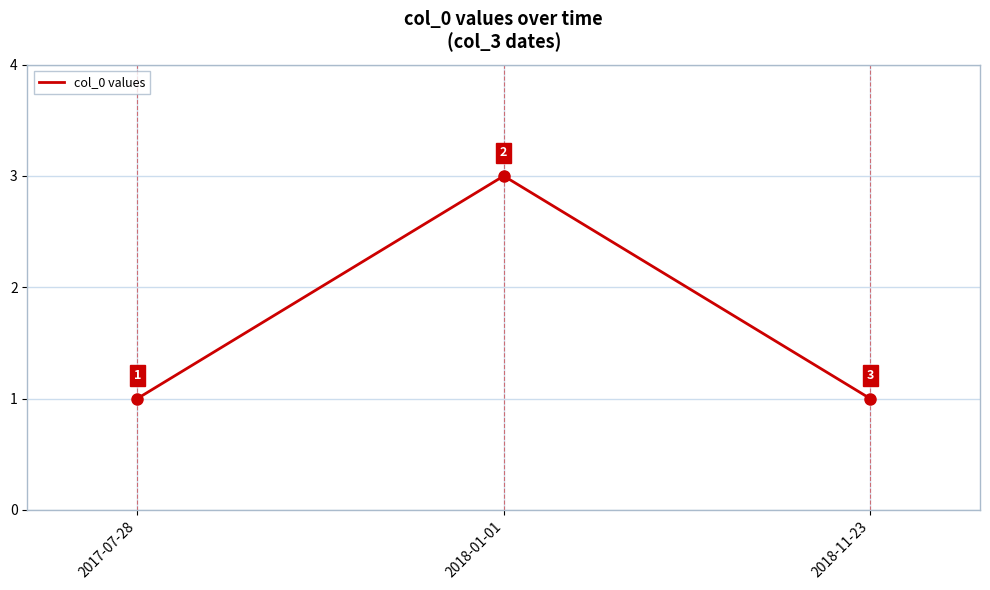

Which label corresponds to the largest value in the chart?

2018-01-01